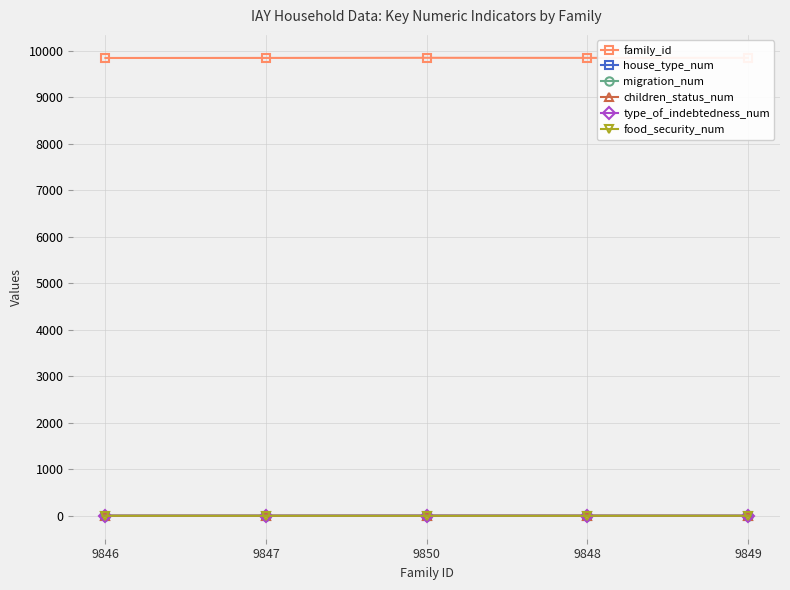

Is it true that family_id equals 9850 at 9850?

True